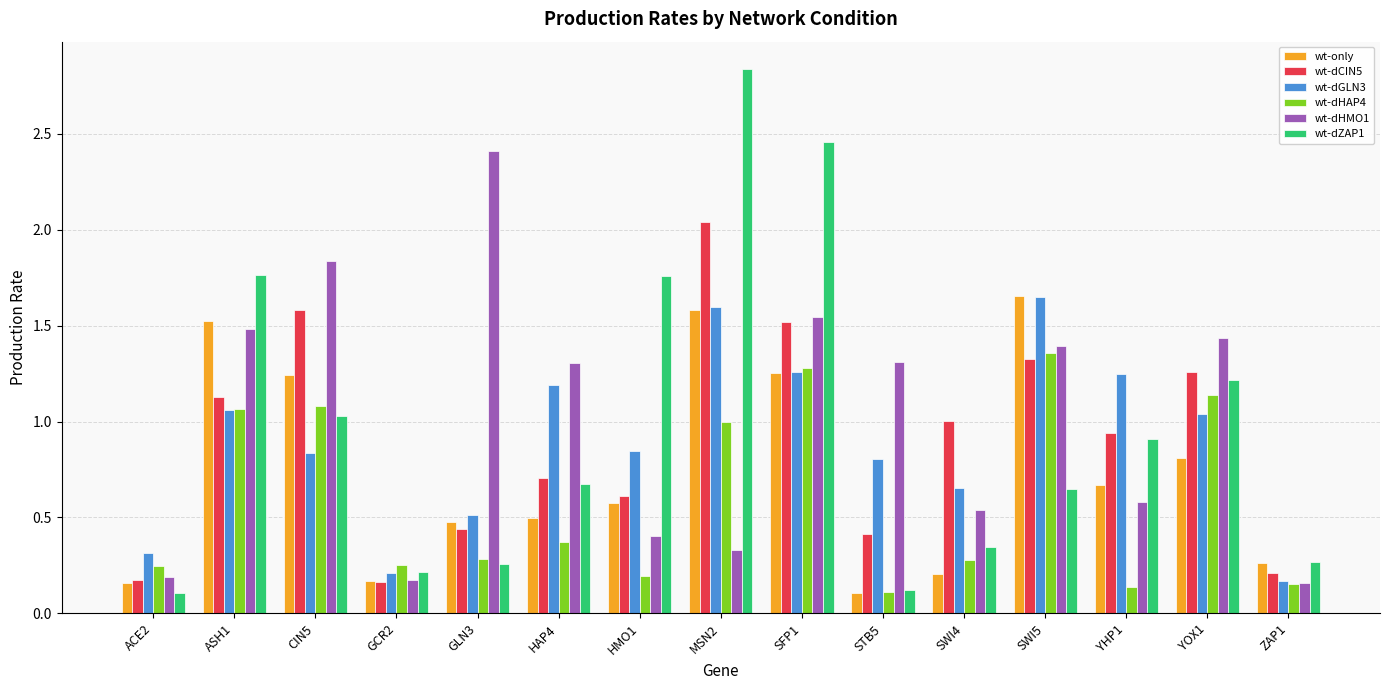

What is the sum of all wt-only values?

11.2